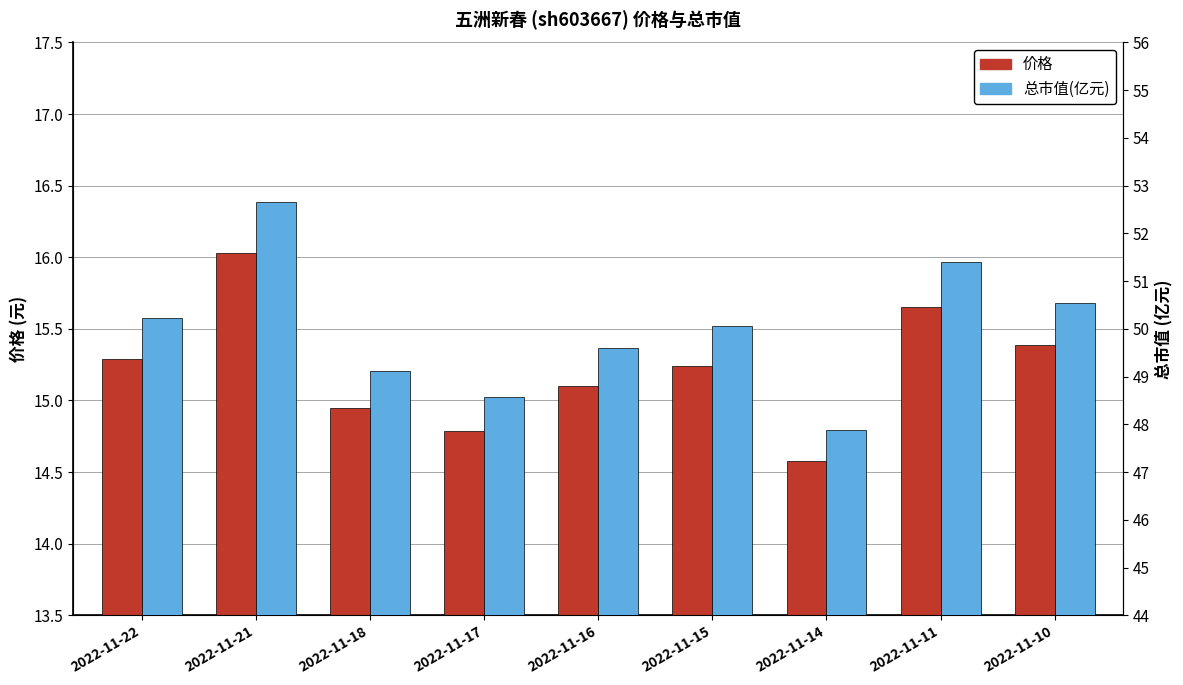

At which category is the sum across all series the highest?

2022-11-21